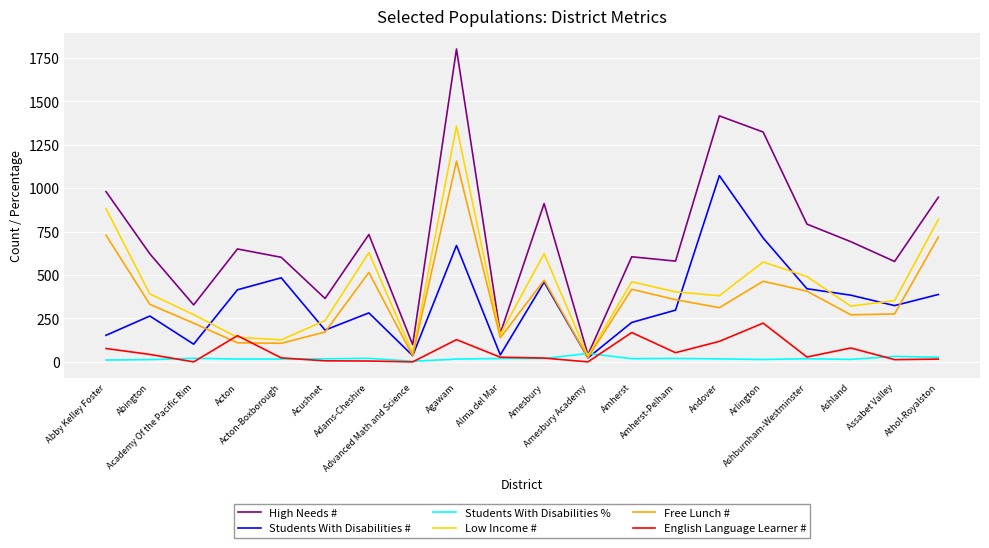

Is this an area chart (filled region under the line)?

No